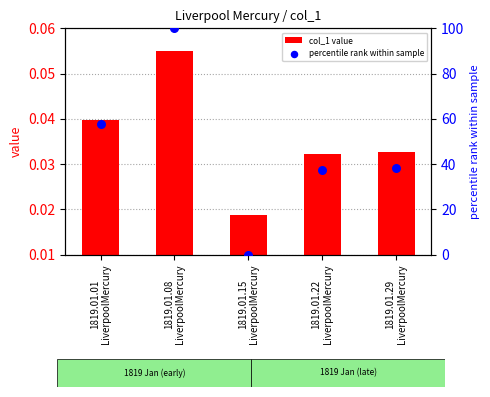

What is the total value across all series at 1819.01.01
LiverpoolMercury?

57.9